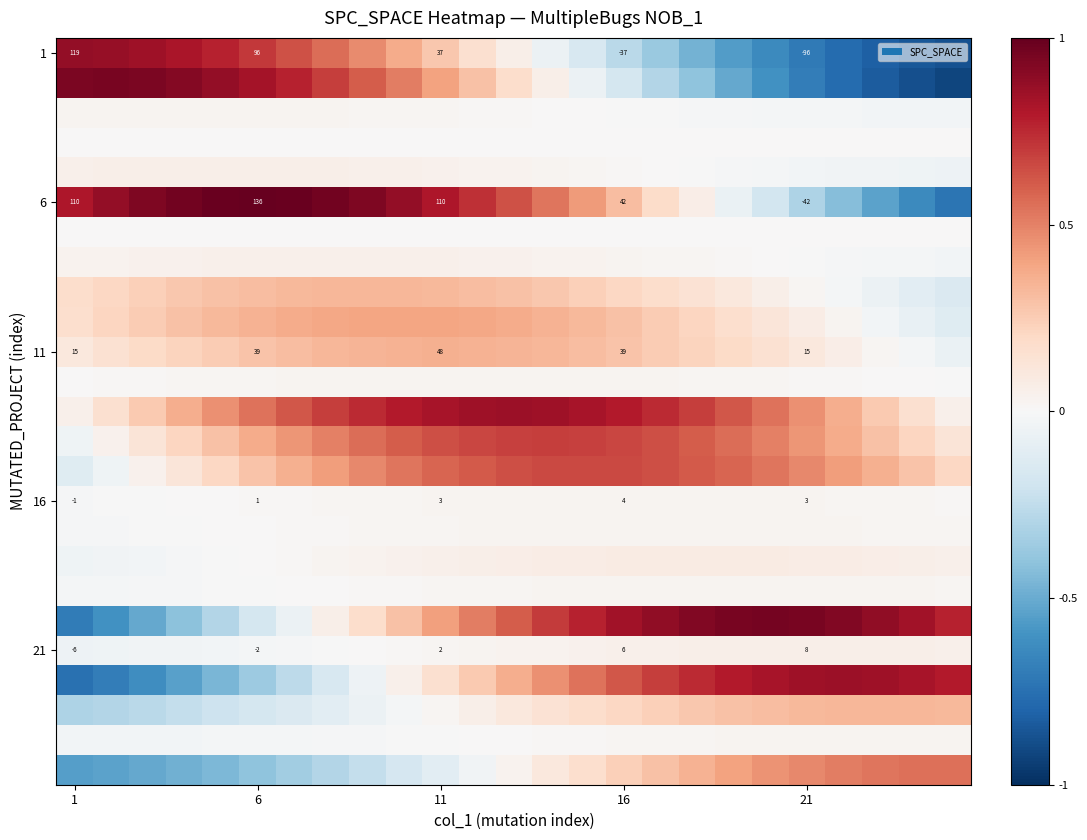

How many values in 1 are below zero?

12